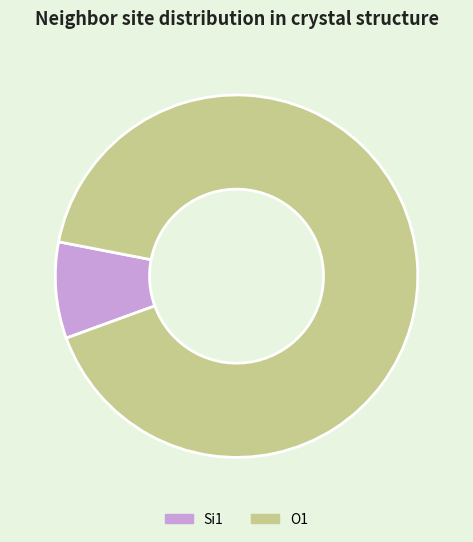

Which slice is the largest?

O1